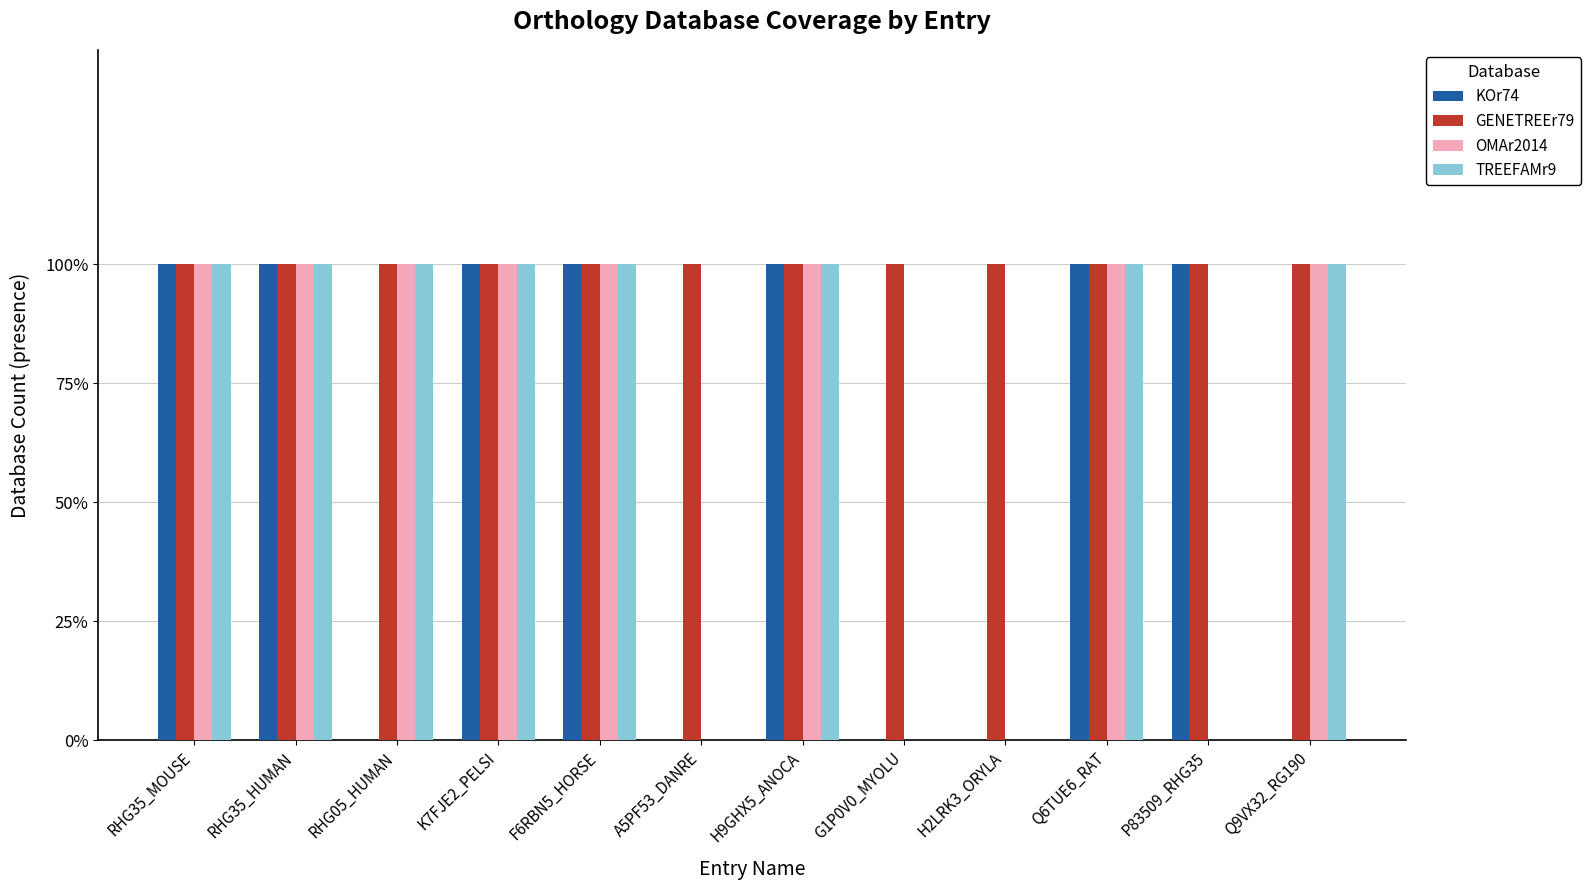

Does the chart contain stacked bars?

No